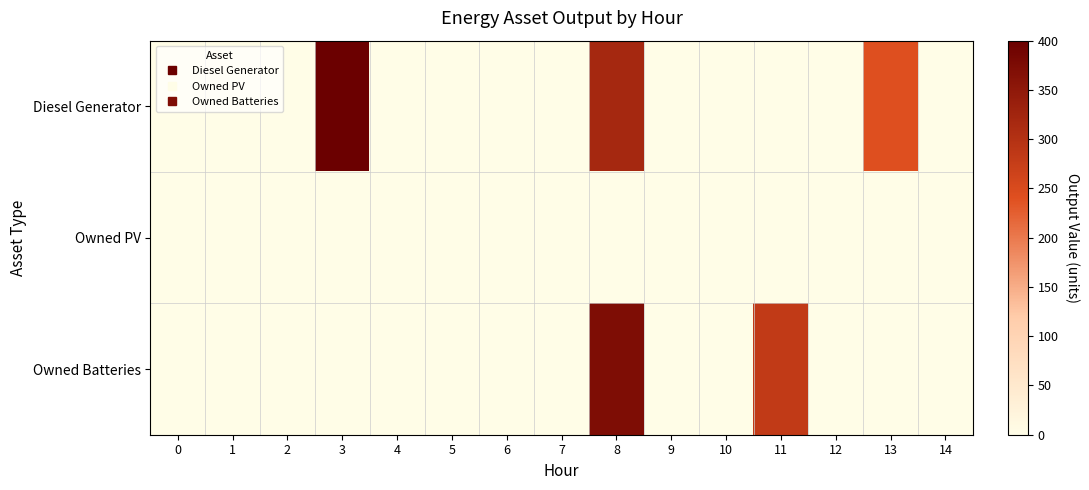

At how many categories does at least one series exceed 81?

4